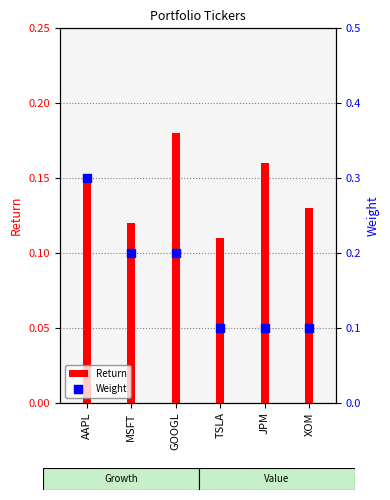

Which series reaches the minimum Y coordinate?

Weight